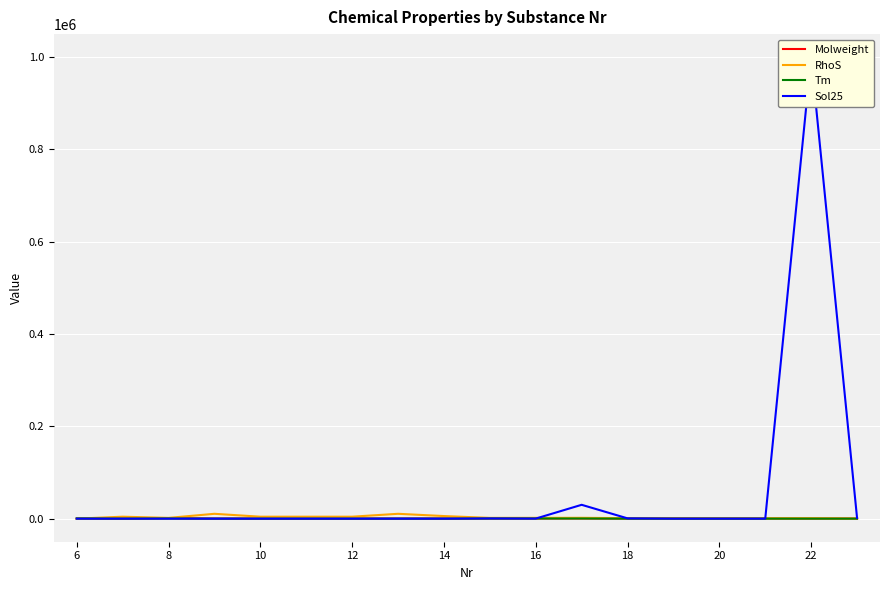

Where is the first local minimum for RhoS?

8